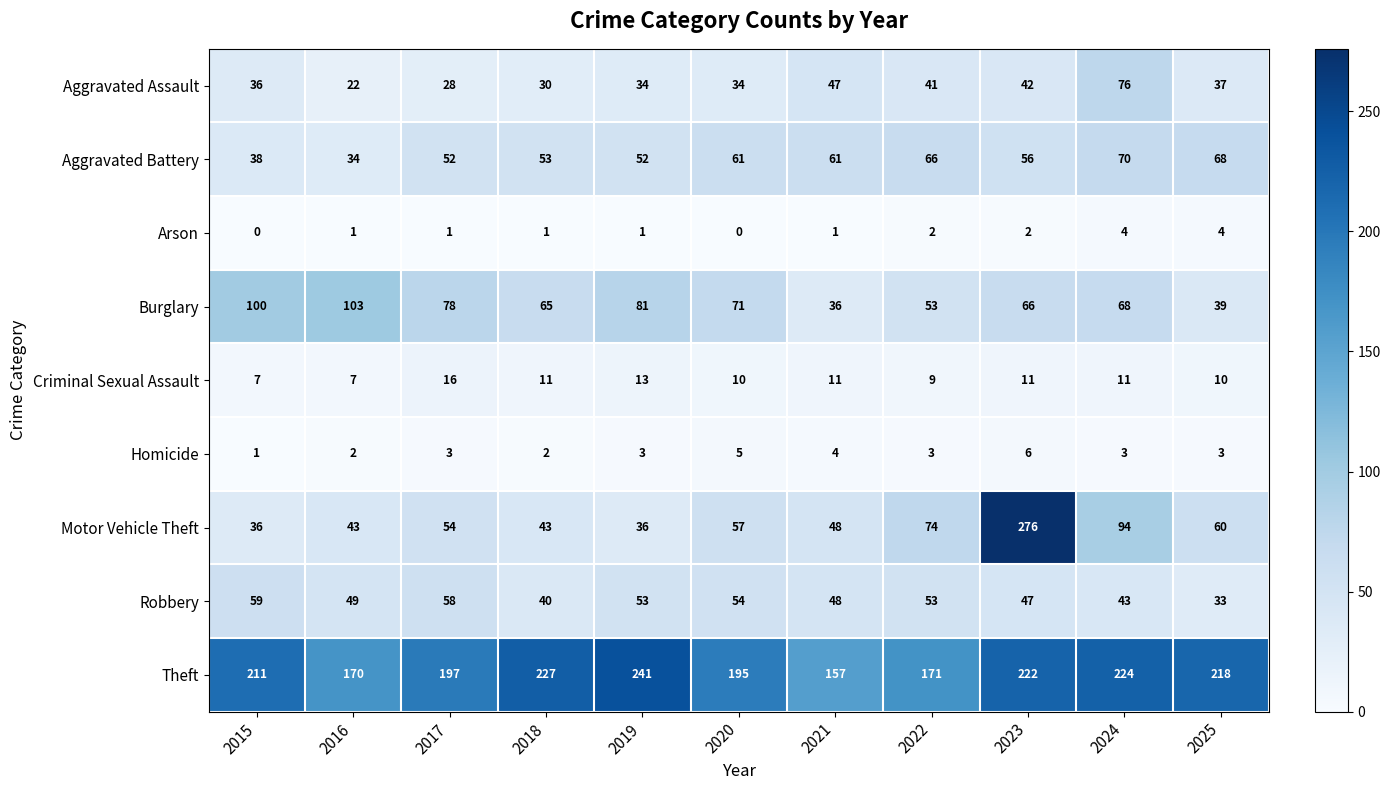

What is the total value across all series at 2023?

728